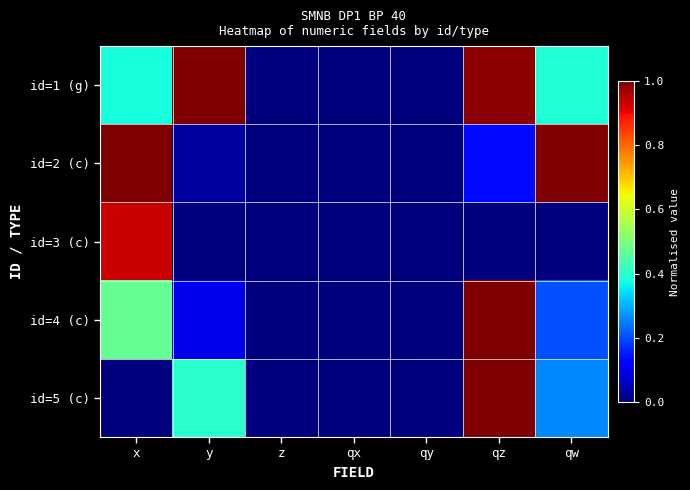

Reading left to right, list all the values displayed in this chart.

id=1 (g): x=0.4	y=1.0	z=0.0	qx=0.0	qy=0.0	qz=1.0	qw=0.4
id=2 (c): x=1.0	y=0.0	z=0.0	qx=0.0	qy=0.0	qz=0.1	qw=1.0
id=3 (c): x=0.9	y=0.0	z=0.0	qx=0.0	qy=0.0	qz=0.0	qw=0.0
id=4 (c): x=0.5	y=0.1	z=0.0	qx=0.0	qy=0.0	qz=1.0	qw=0.2
id=5 (c): x=0.0	y=0.4	z=0.0	qx=0.0	qy=0.0	qz=1.0	qw=0.3